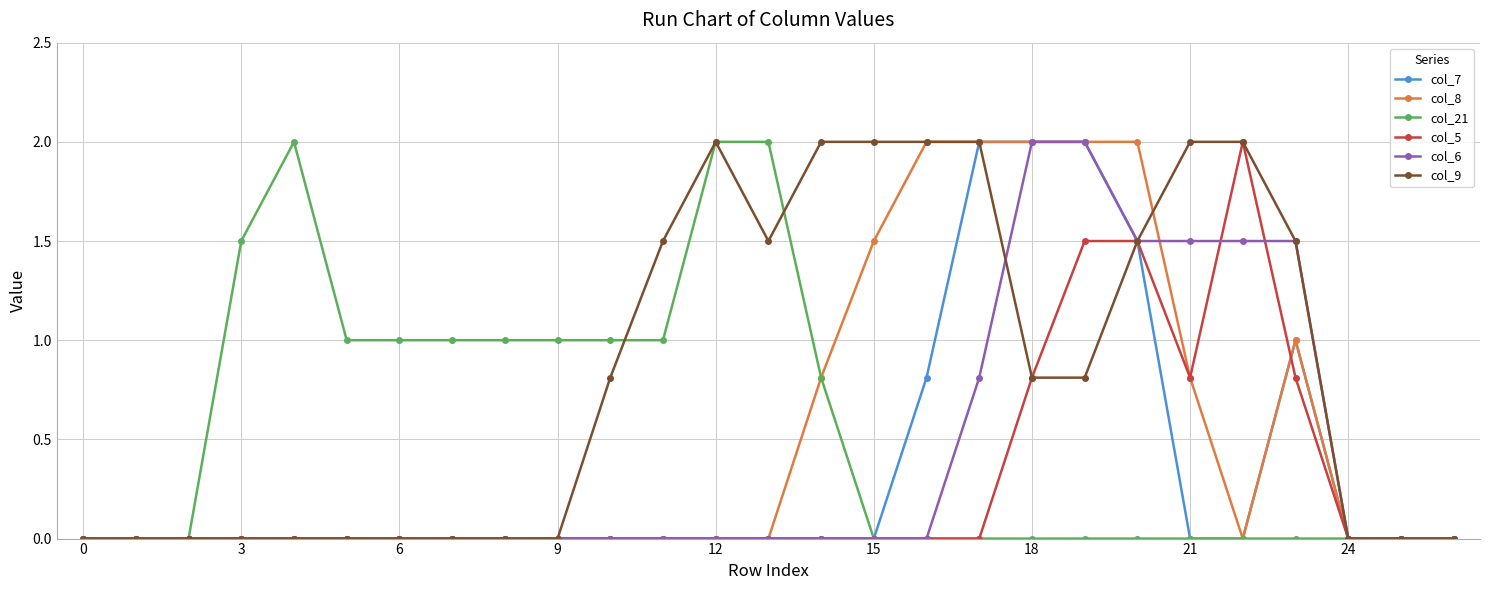

What is the greatest value displayed?

2.0